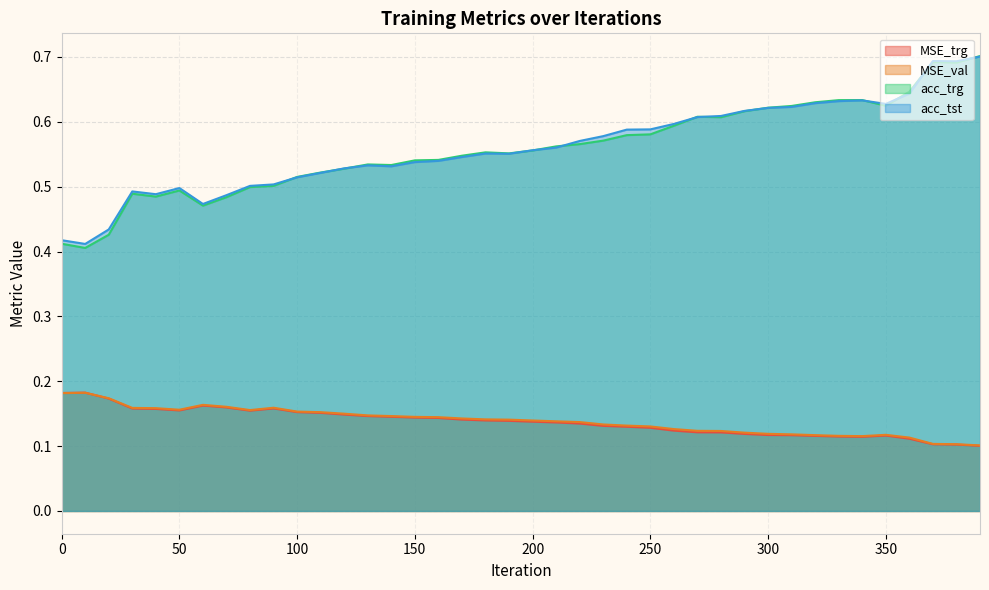

What are all the series names shown in the legend?

MSE_trg, MSE_val, acc_trg, acc_tst